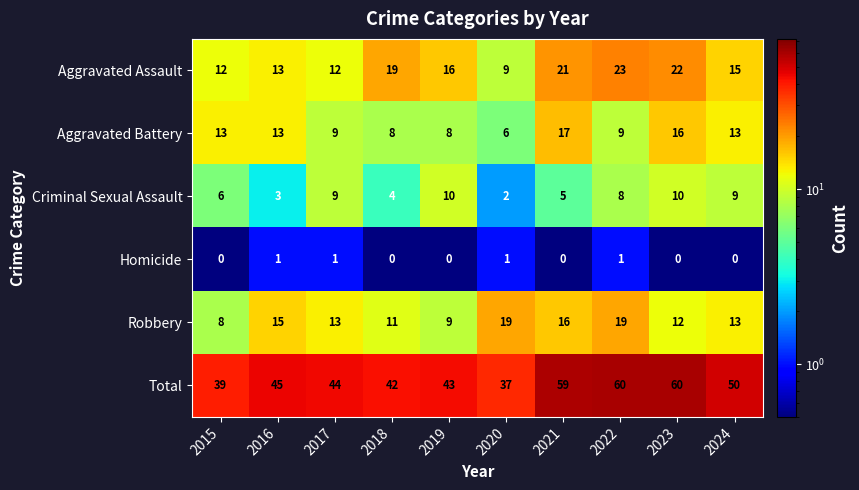

What is the maximum value shown in the chart?

60